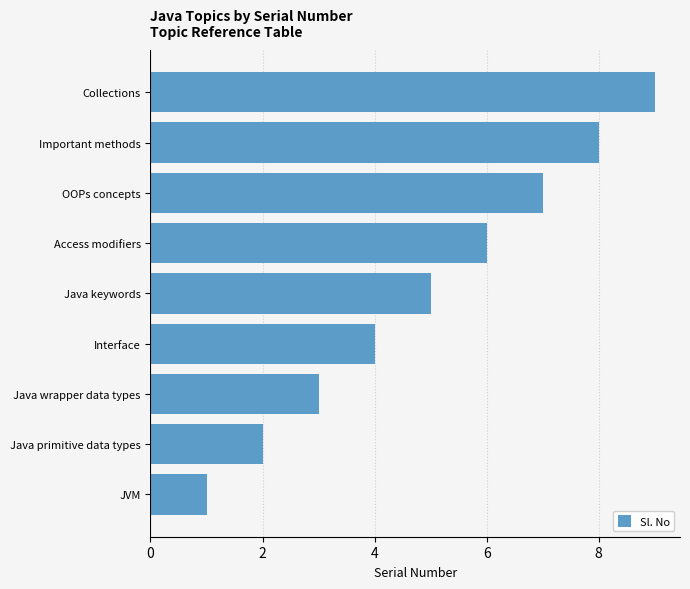

What is the sum of all values?

45